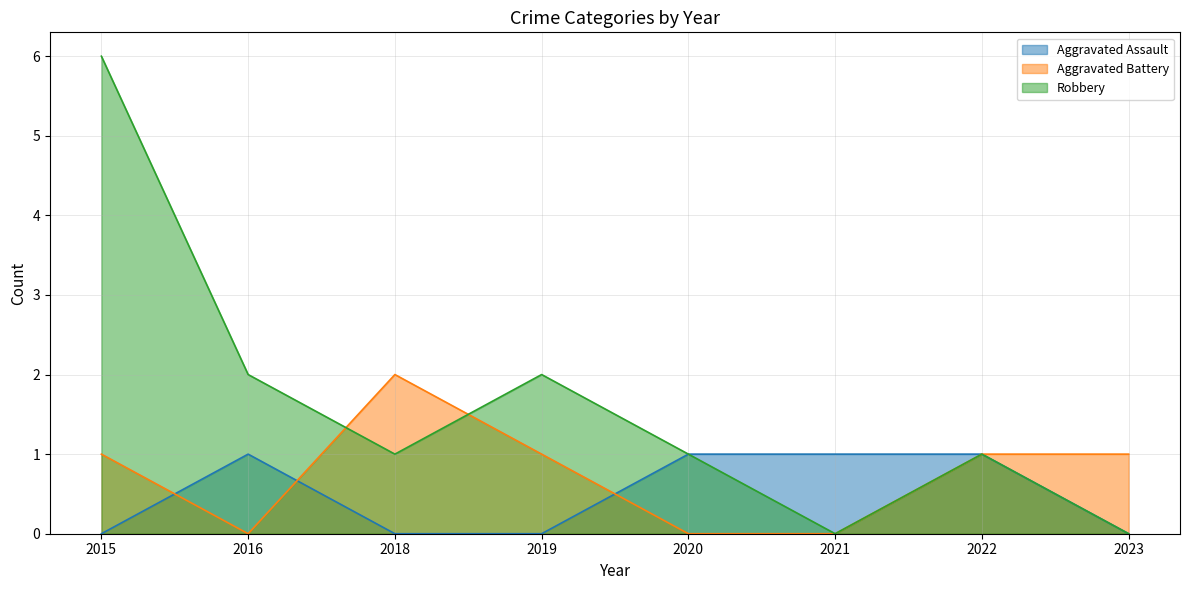

Reading left to right, transcribe all the data shown in this chart.

Aggravated Assault: 2015=0	2016=1	2018=0	2019=0	2020=1	2021=1	2022=1	2023=0
Aggravated Battery: 2015=1	2016=0	2018=2	2019=1	2020=0	2021=0	2022=1	2023=1
Robbery: 2015=6	2016=2	2018=1	2019=2	2020=1	2021=0	2022=1	2023=0